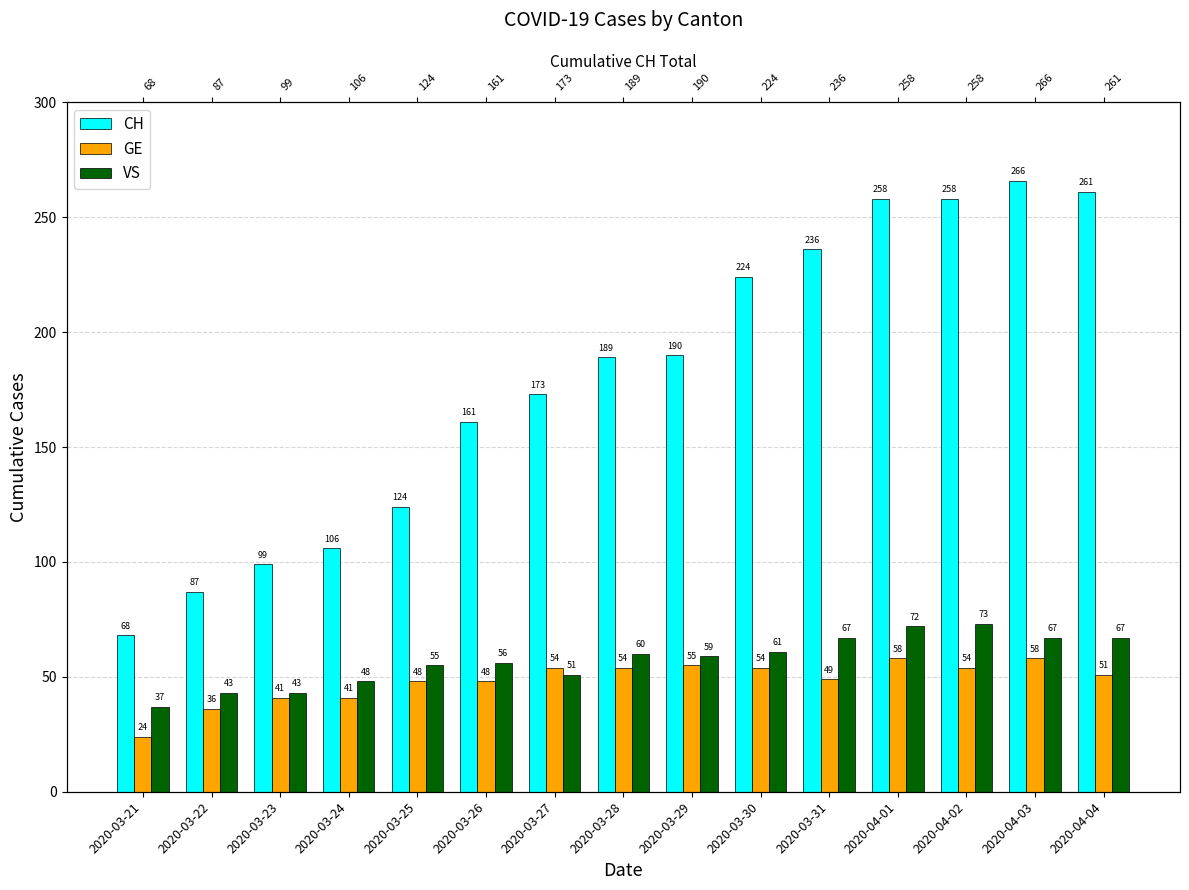

What is the highest value of the CH series?

266